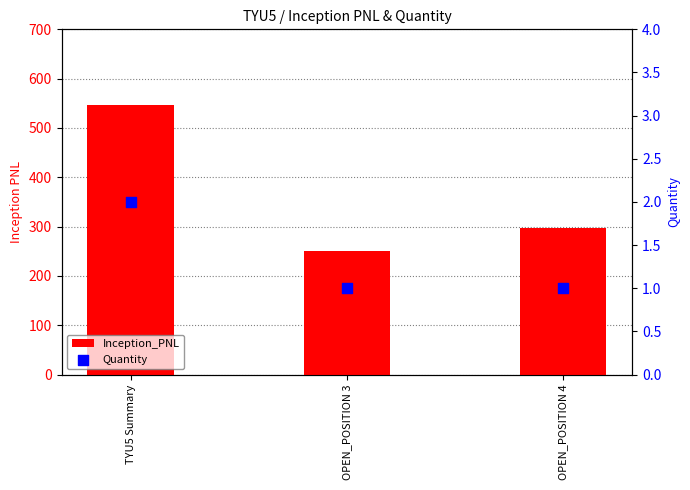

At how many categories does at least one series exceed 205?

3